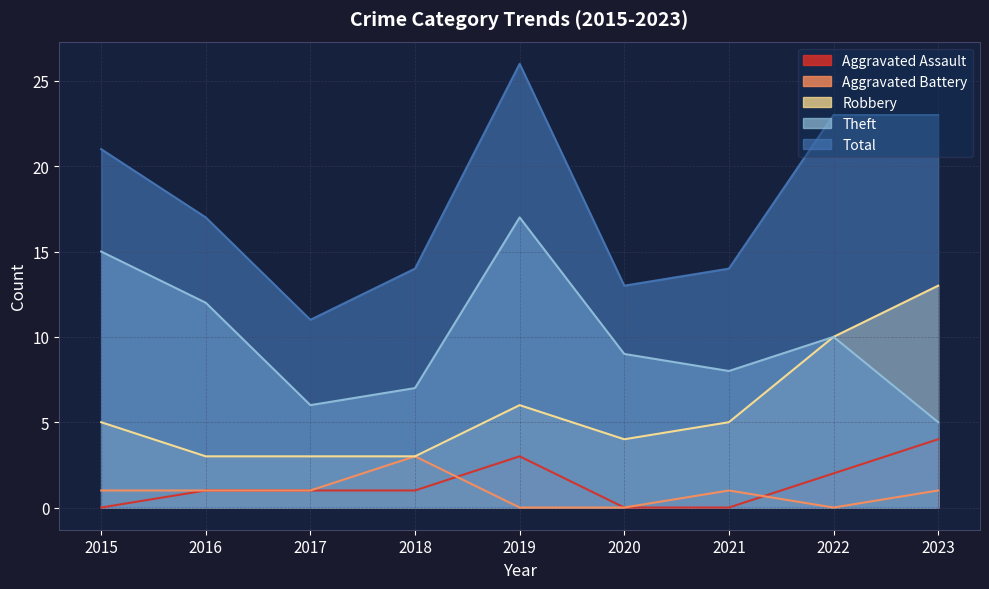

Reading left to right, list all the values displayed in this chart.

Aggravated Assault: 2015=0	2016=1	2017=1	2018=1	2019=3	2020=0	2021=0	2022=2	2023=4
Aggravated Battery: 2015=1	2016=1	2017=1	2018=3	2019=0	2020=0	2021=1	2022=0	2023=1
Robbery: 2015=5	2016=3	2017=3	2018=3	2019=6	2020=4	2021=5	2022=10	2023=13
Theft: 2015=15	2016=12	2017=6	2018=7	2019=17	2020=9	2021=8	2022=10	2023=5
Total: 2015=21	2016=17	2017=11	2018=14	2019=26	2020=13	2021=14	2022=23	2023=23